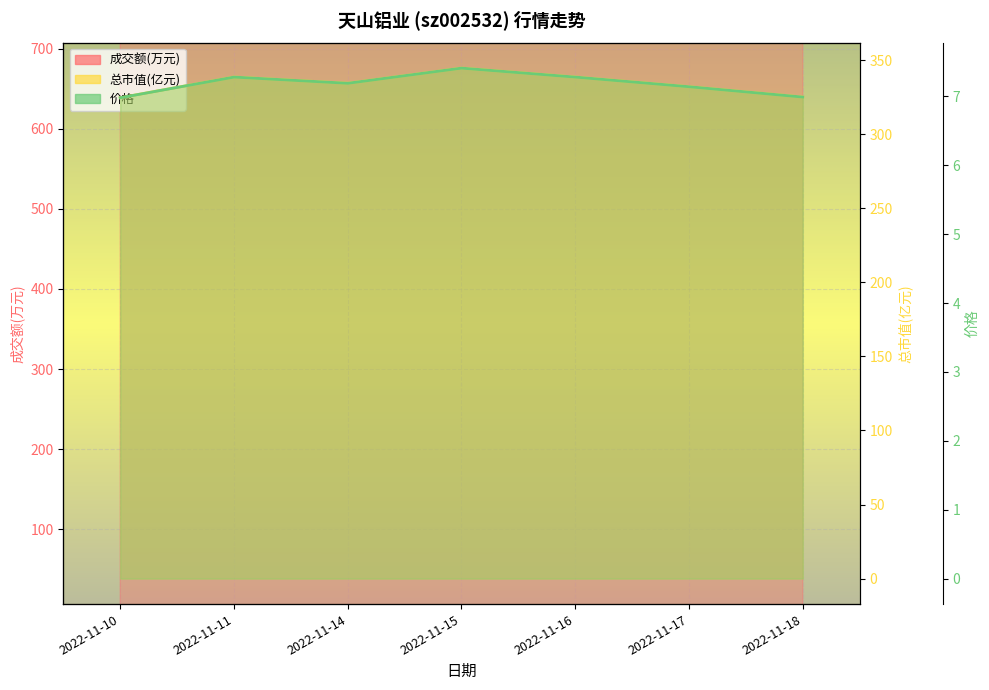

Rank the series by their maximum value, from highest to lowest.

成交额(万元), 总市值(亿元), 价格